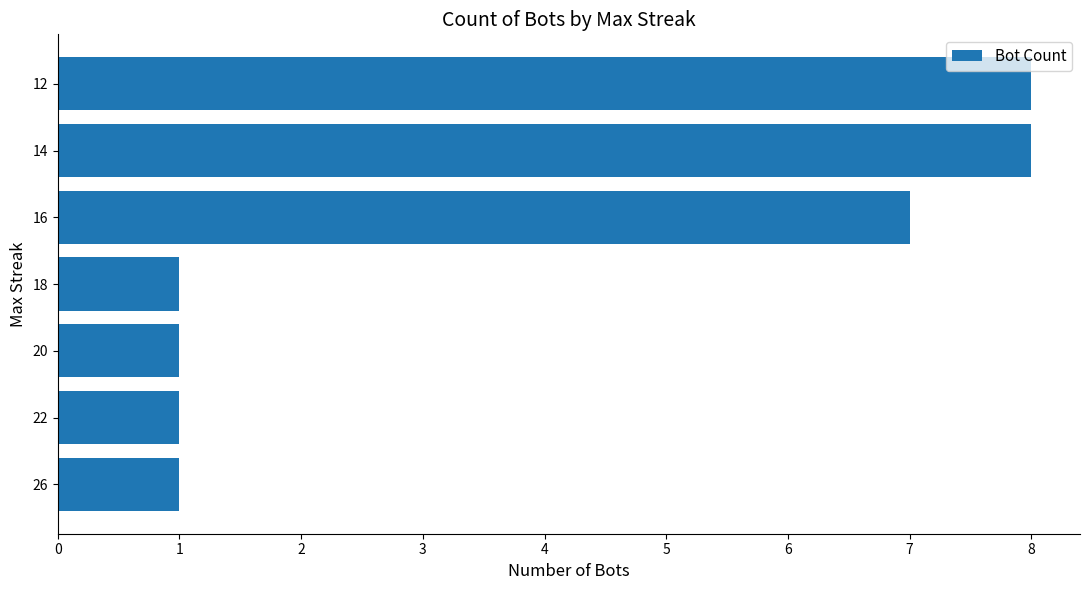

Is it true that the value at 20 is 1?

True